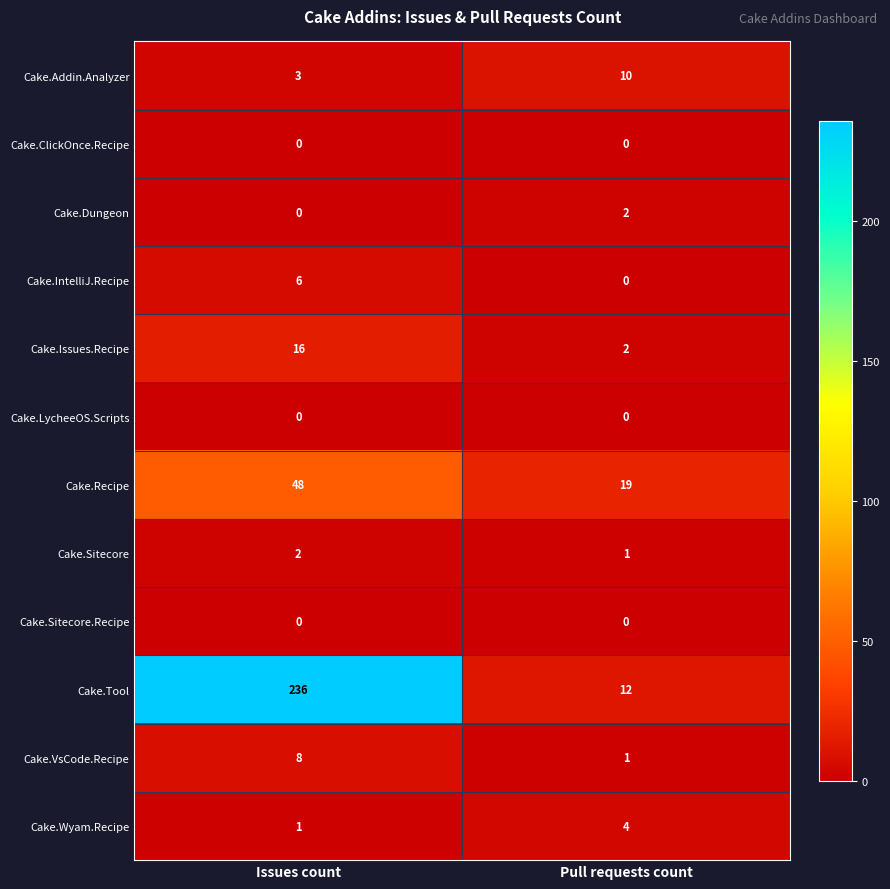

Which series has the widest spread of values?

Cake.Tool